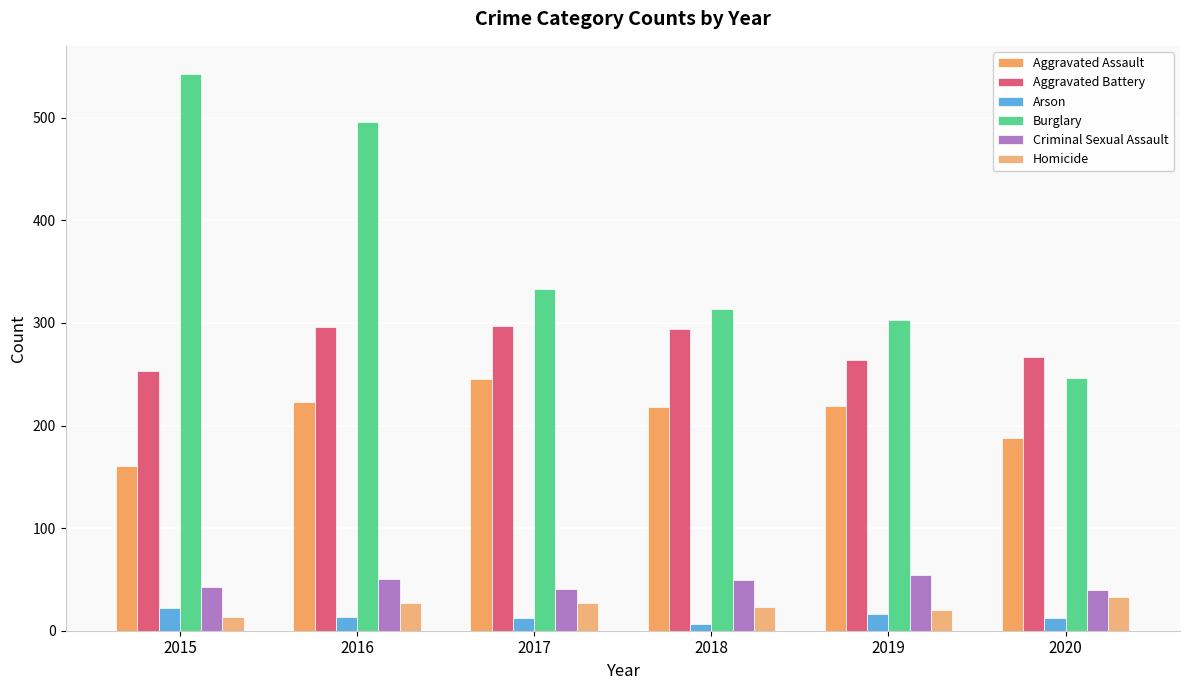

Which series has the largest total across all categories?

Burglary